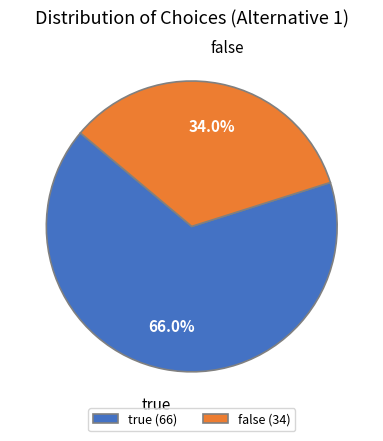

The false slice represents 34% of the pie. True or false?

True